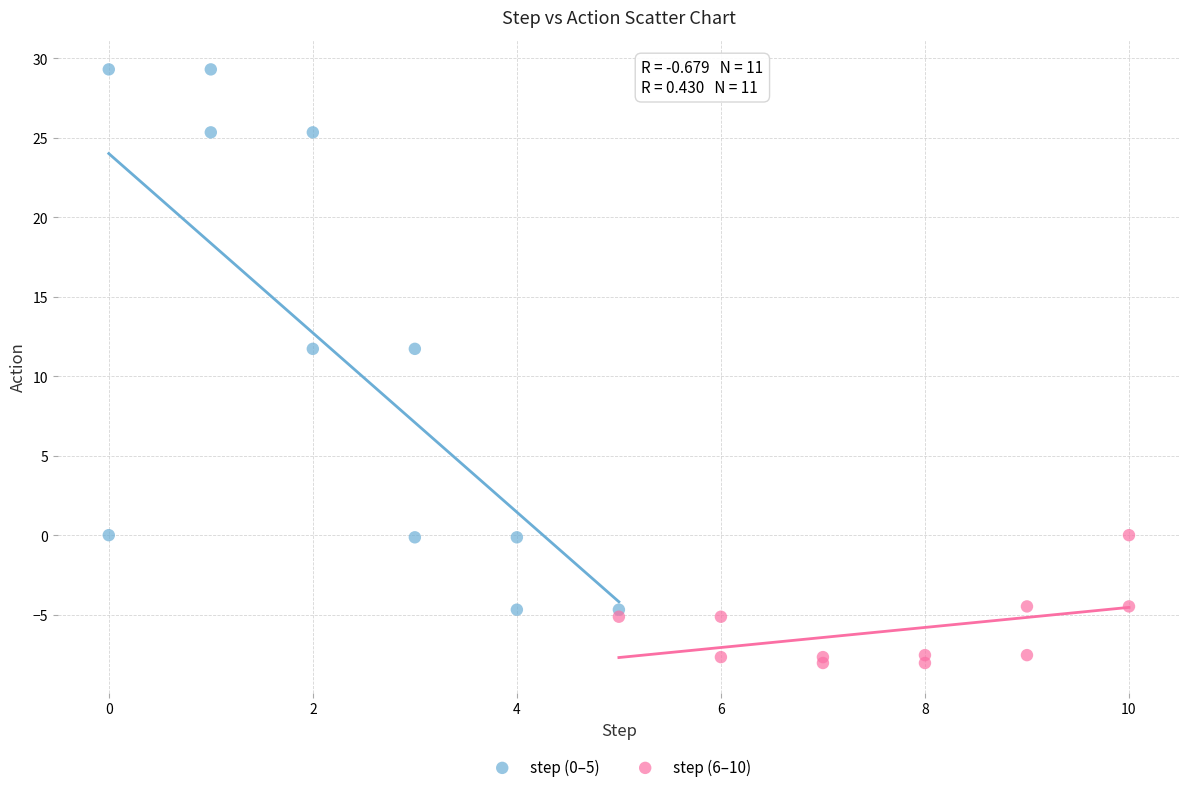

Which series has the widest spread of Y values?

step (0–5)